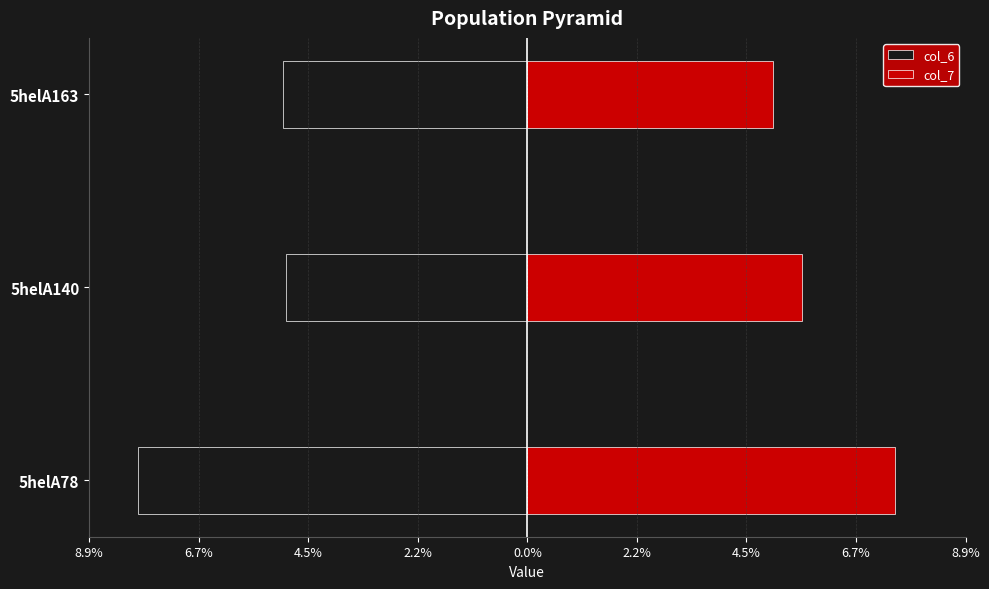

Which series has the widest spread of values?

col_6